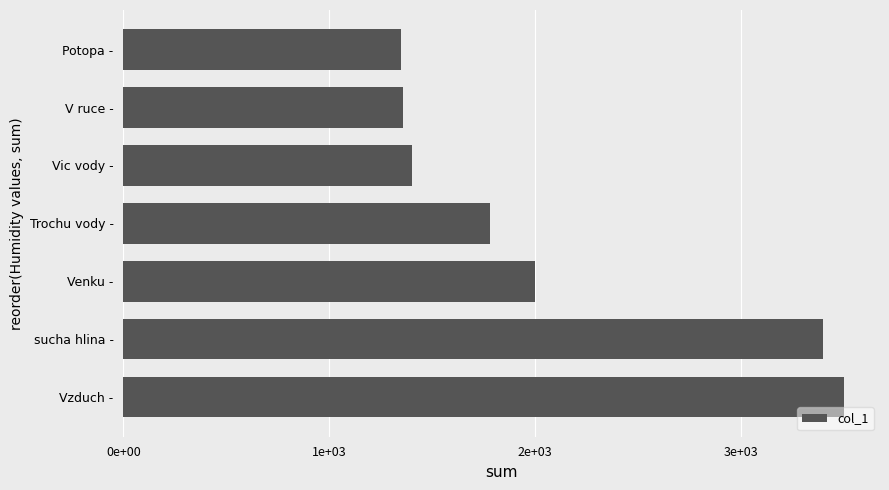

Does the chart contain any negative values?

No